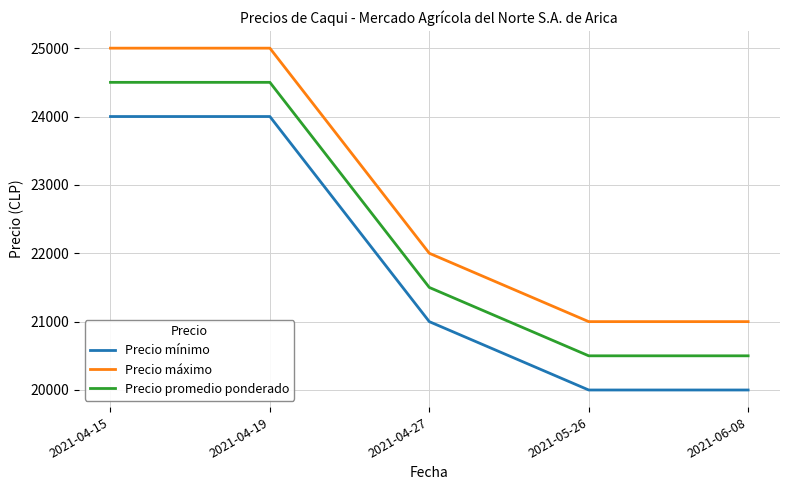

Rank the series by their average value, from lowest to highest.

Precio mínimo, Precio promedio ponderado, Precio máximo